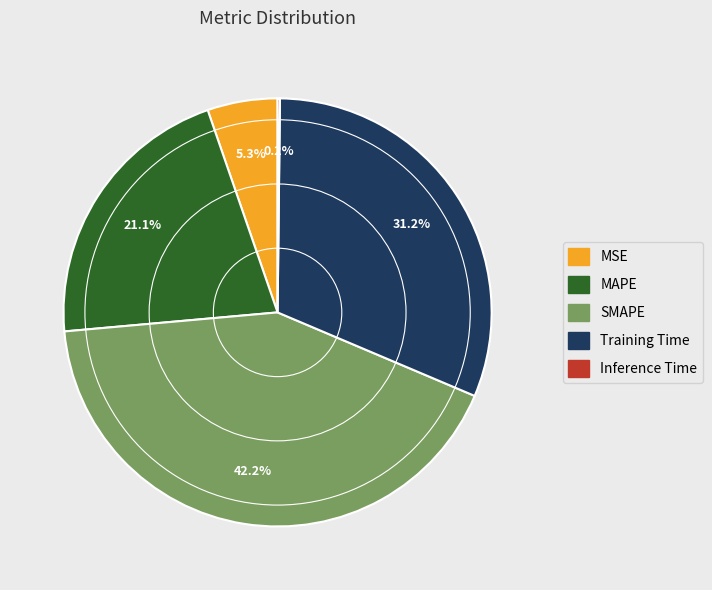

What is the largest slice in the pie chart?

SMAPE